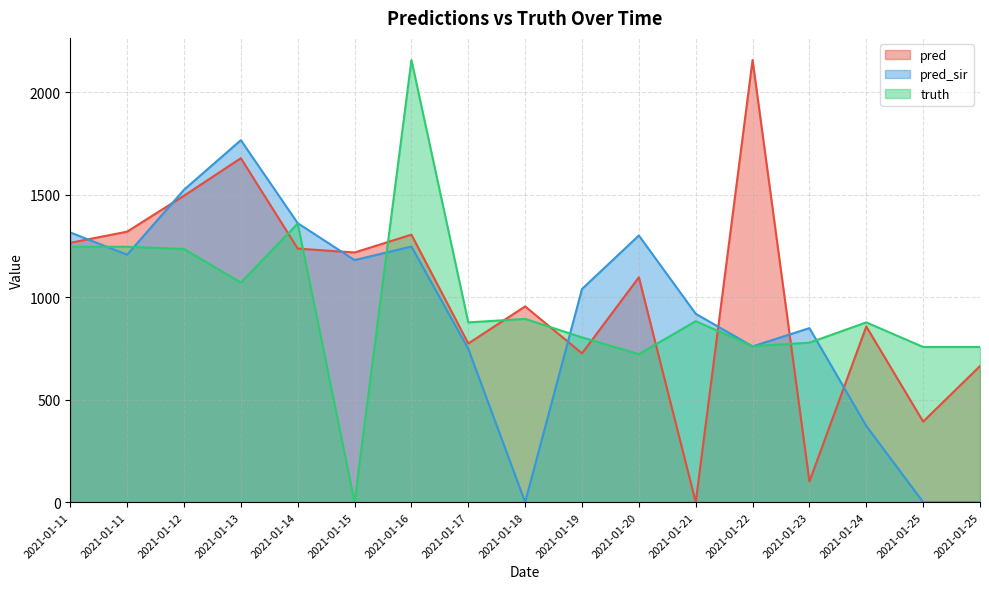

Does the chart have visible grid lines?

Yes